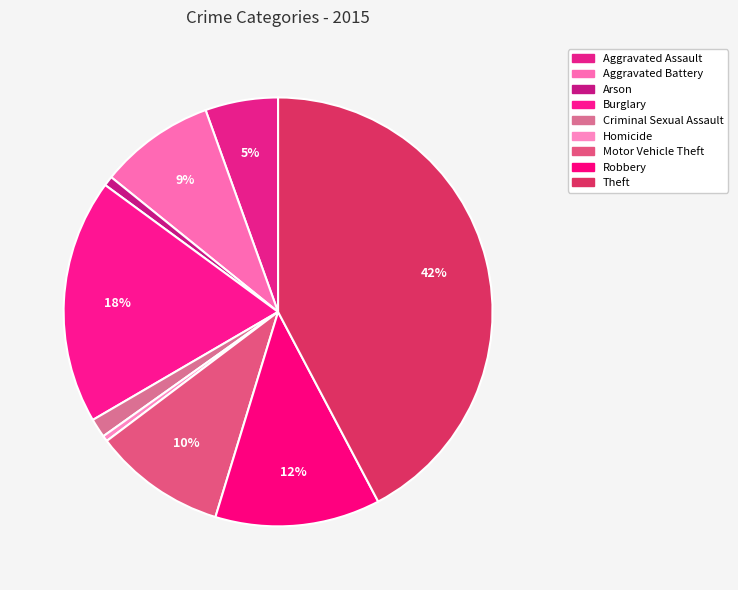

How much of the chart is everything except Arson?

99.3%